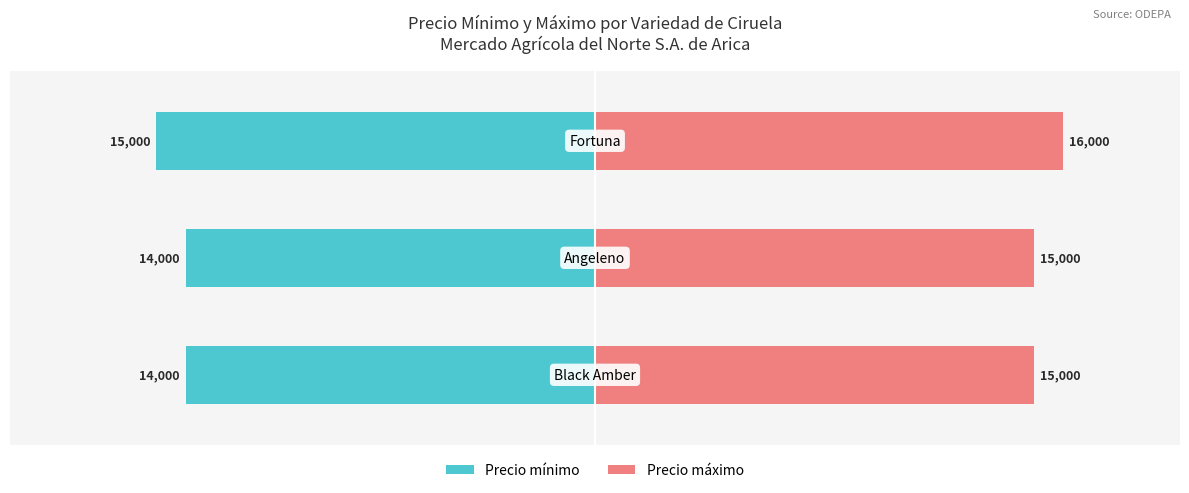

The value of Precio máximo at 1 is 25945. True or false?

False